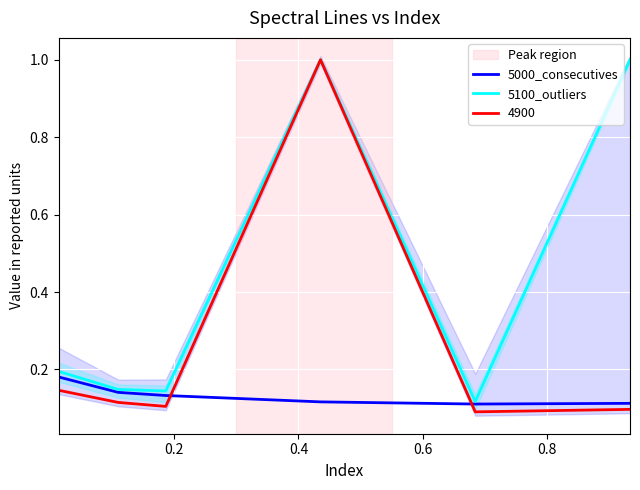

What is the minimum value shown in the chart?

0.1